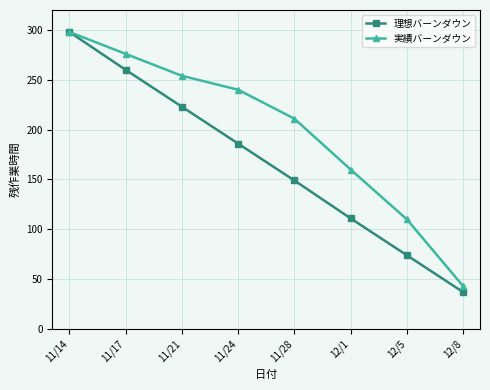

What is the highest value of the 実績バーンダウン series?

298